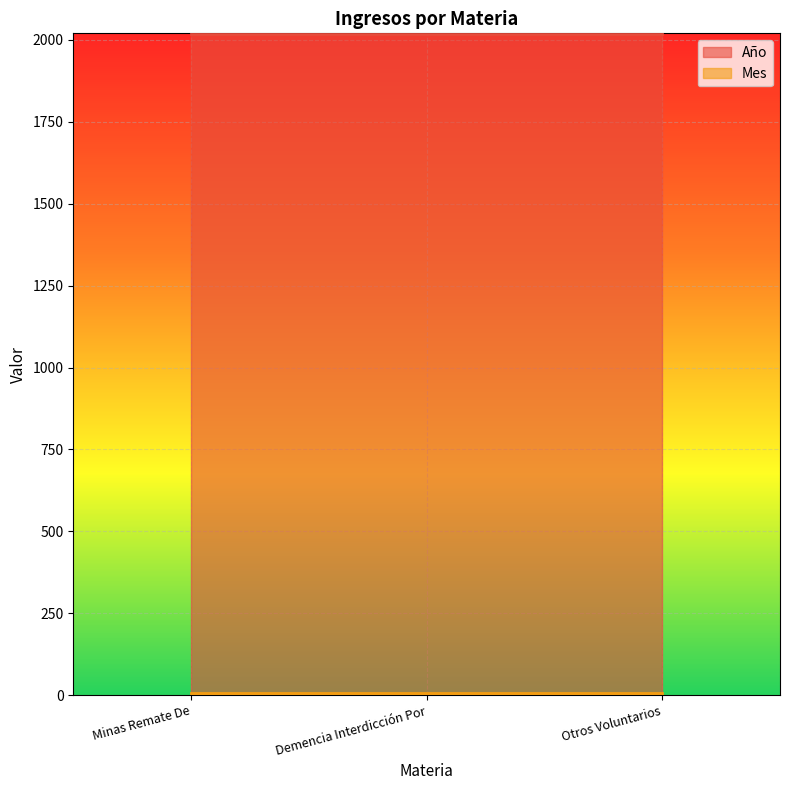

At Otros Voluntarios, list the series in order from smallest to largest.

Mes, Año